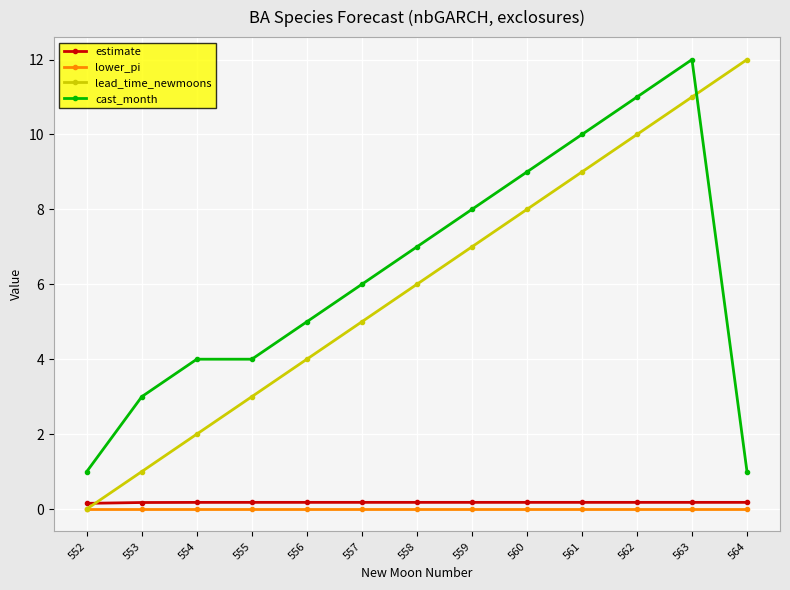

Which series has the largest total across all categories?

cast_month